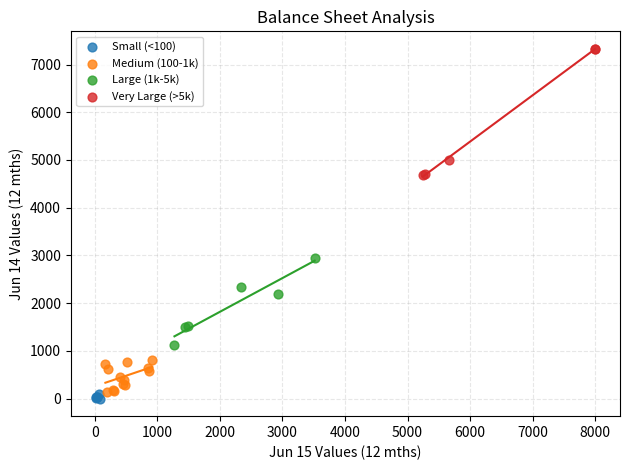

Which series has the widest spread of Y values?

Very Large (>5k)